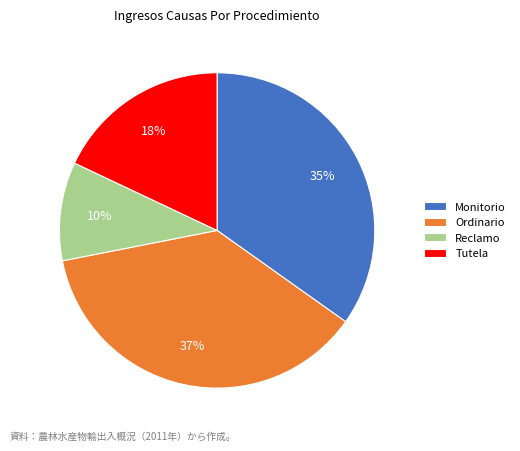

Which has a higher value, Tutela or Reclamo?

Tutela